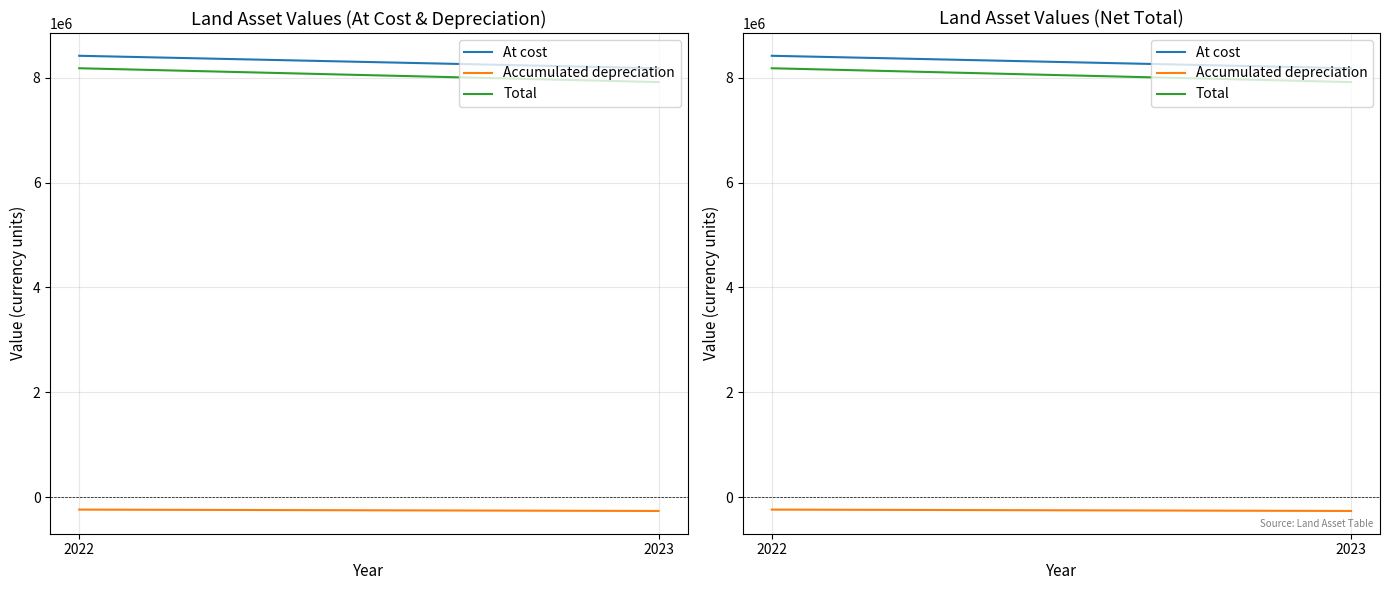

The value of Accumulated depreciation at 2022 is -83285. True or false?

False